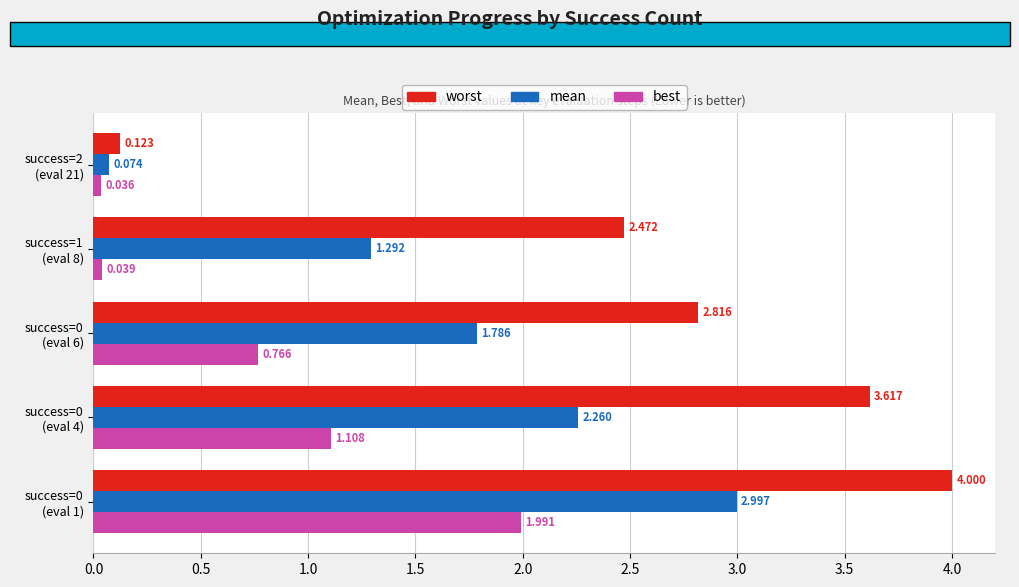

Rank the series by their maximum value, from highest to lowest.

worst, mean, best